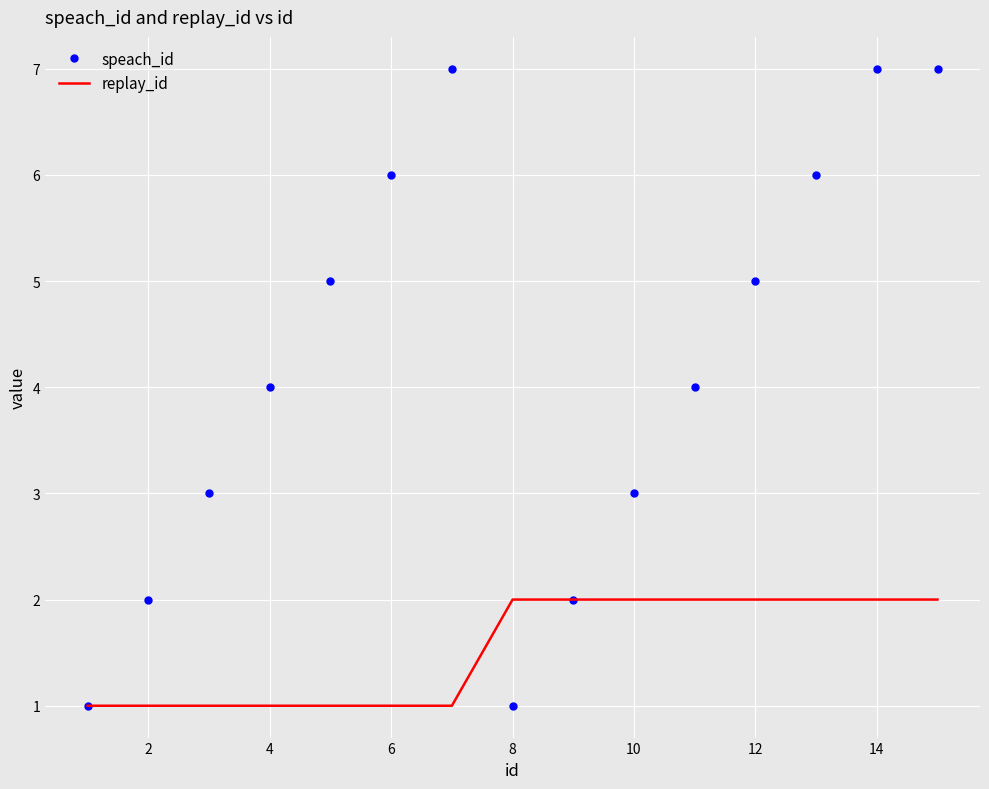

What is the maximum value shown in the chart?

7